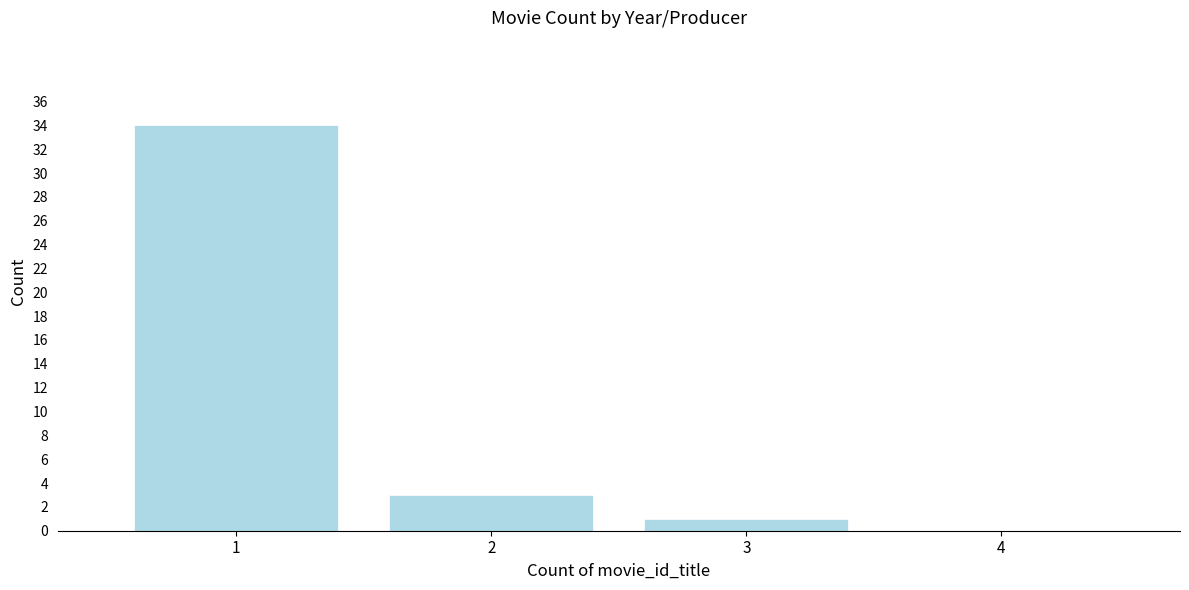

Reading left to right, extract all data points from this chart.

1=34	2=3	3=1	4=0